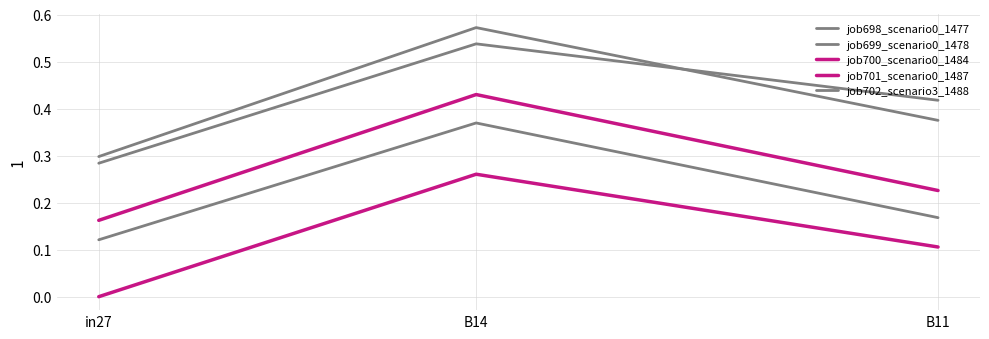

At which label is job700_scenario0_1484 closest to 0?

in27